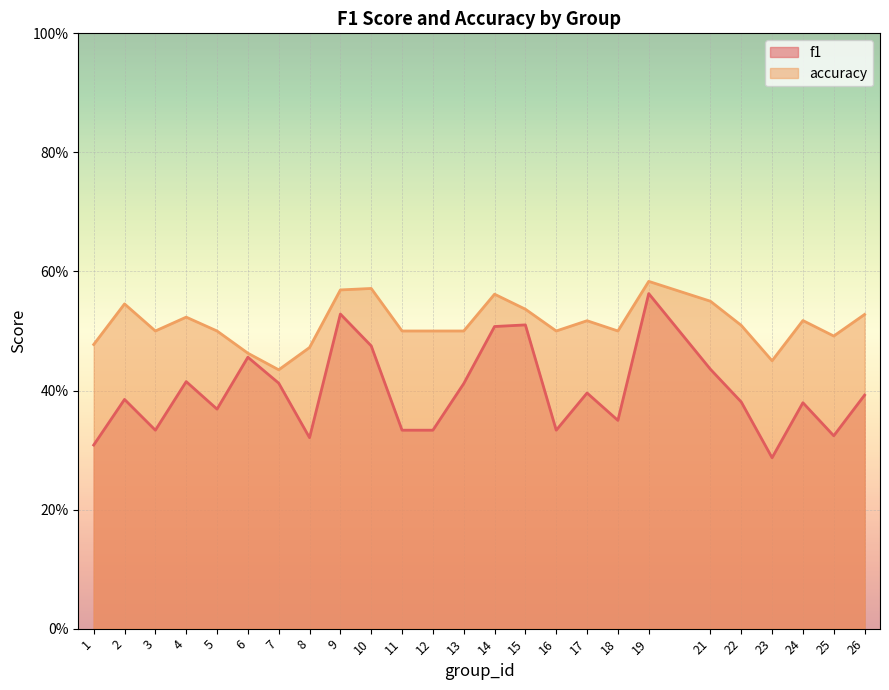

What is the value of the f1 point at the 6th from the left?

0.5